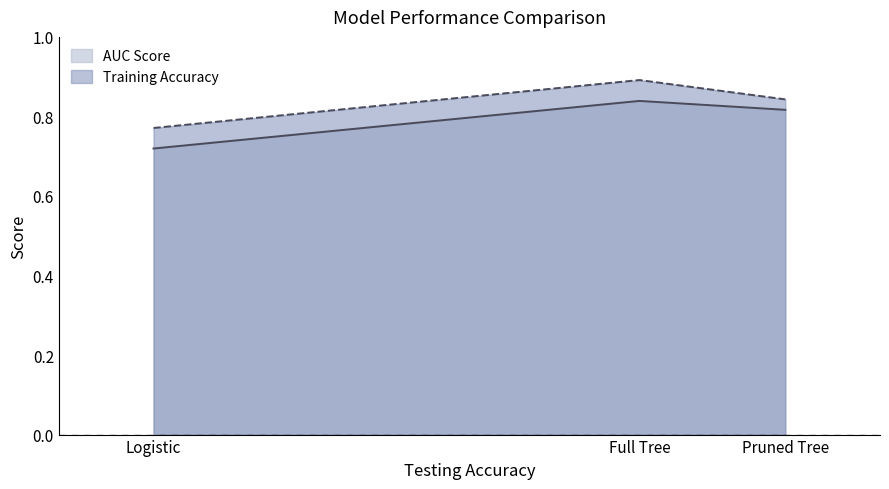

Which category has the lowest value in the AUC Score series?

Logistic